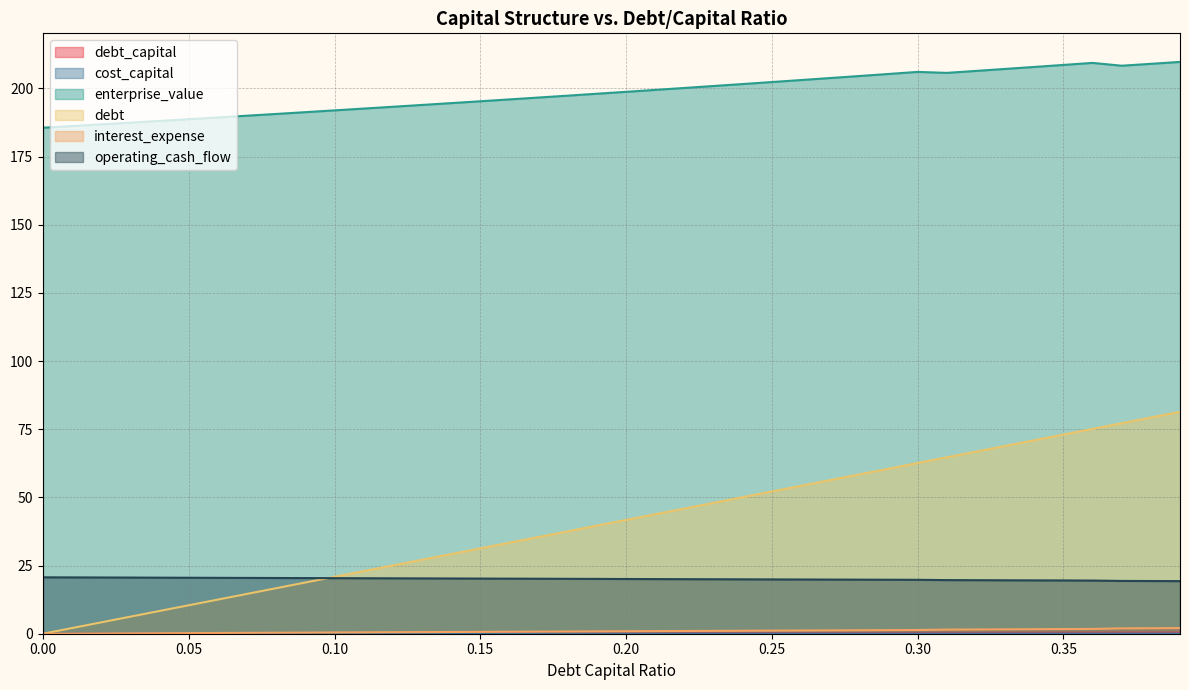

Rank the categories by debt value from highest to lowest.

0.39, 0.38, 0.37, 0.36, 0.35, 0.34, 0.33, 0.32, 0.31, 0.3, 0.29, 0.28, 0.27, 0.26, 0.25, 0.24, 0.23, 0.22, 0.21, 0.2, 0.19, 0.18, 0.17, 0.16, 0.15, 0.14, 0.13, 0.12, 0.11, 0.1, 0.09, 0.08, 0.07, 0.06, 0.05, 0.04, 0.03, 0.02, 0.01, 0.0